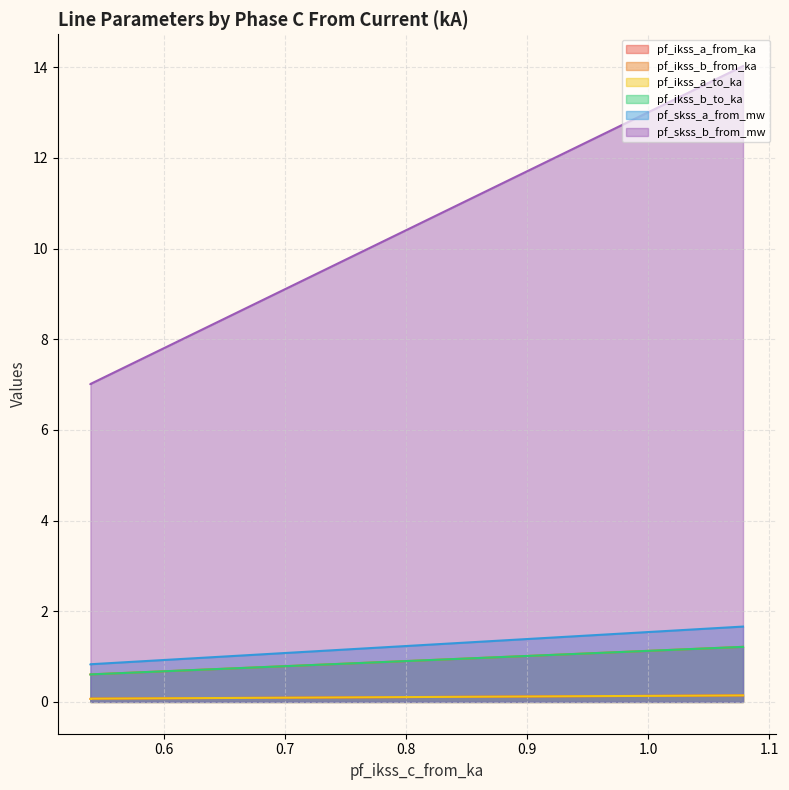

Which series changed the most between 1.078153331960237 and 0.5390766659501399?

pf_skss_b_from_mw